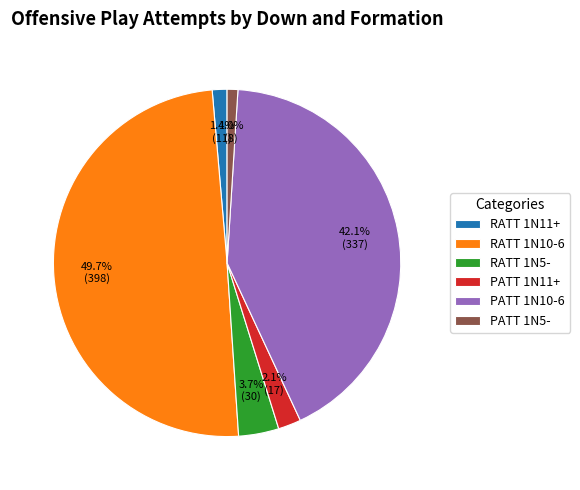

Between RATT 1N5- and PATT 1N11+, which is larger?

RATT 1N5-